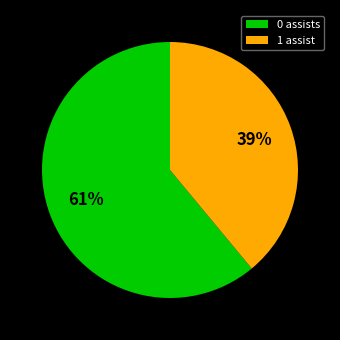

Is 0 assists the majority of the pie?

Yes